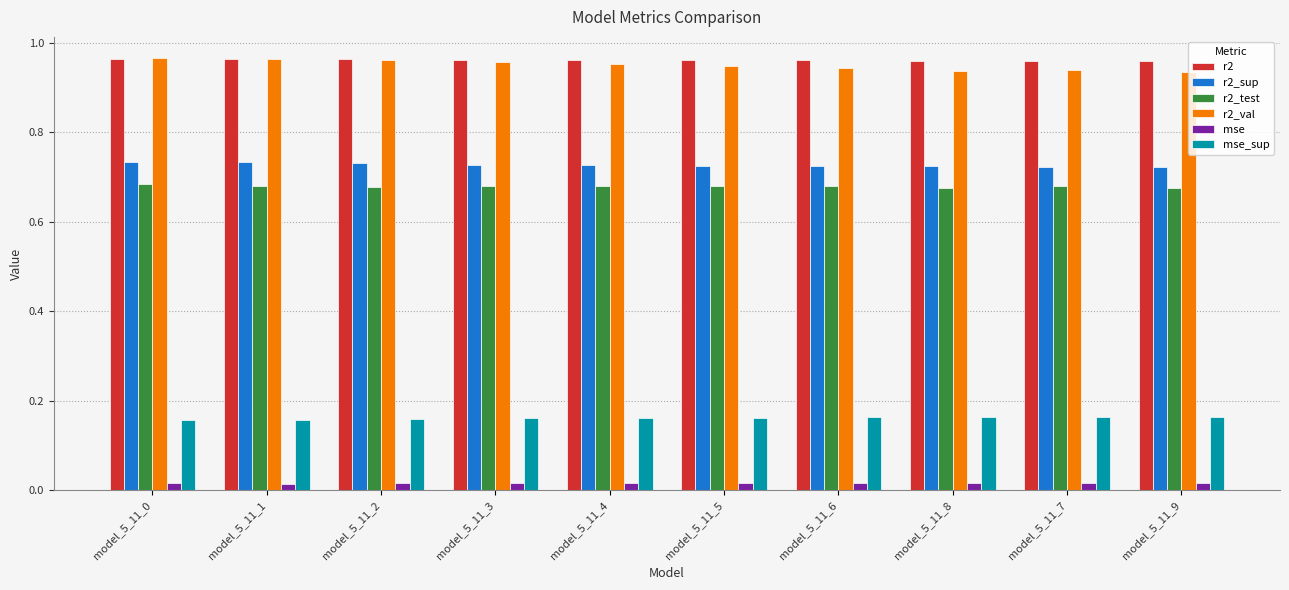

How many series are shown in this chart?

6